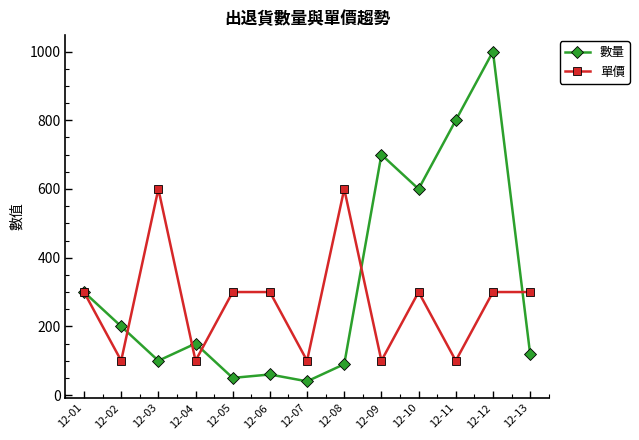

Which label corresponds to the largest value in the chart?

12-12